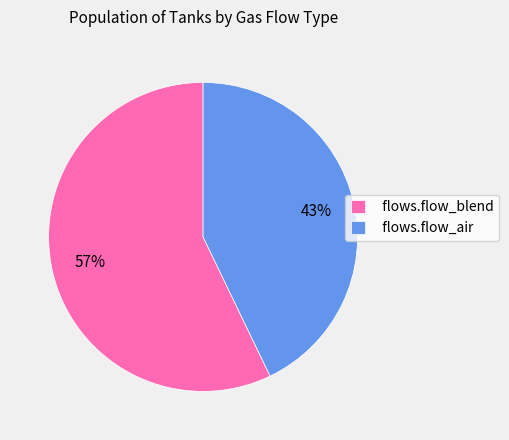

Is the sum of flows.flow_air and flows.flow_blend greater than half?

Yes